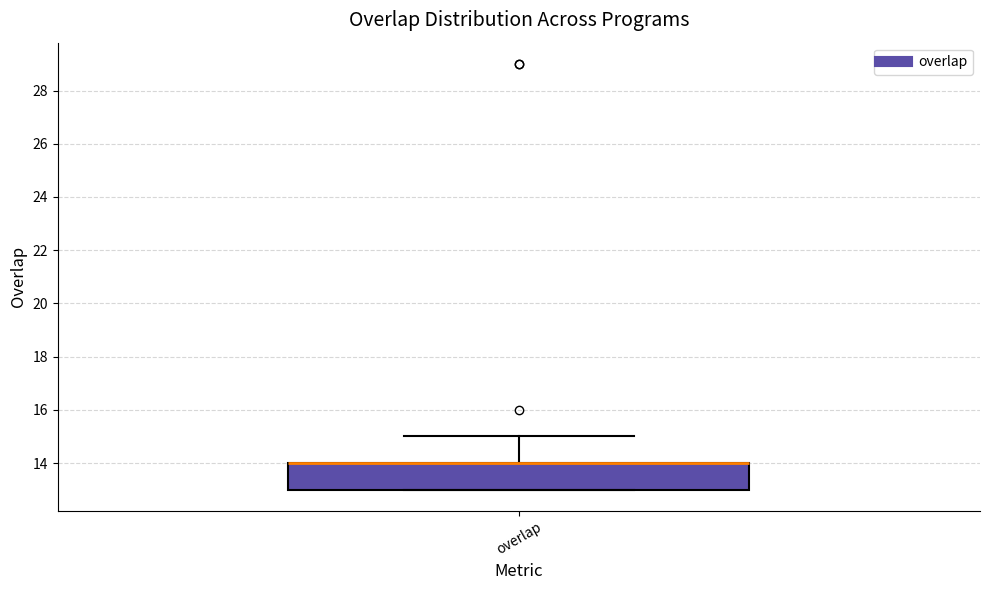

Where is the upper edge of the box for overlap on the y-axis? The values are not printed on the chart, so give them approximately, as read against the axis.

14